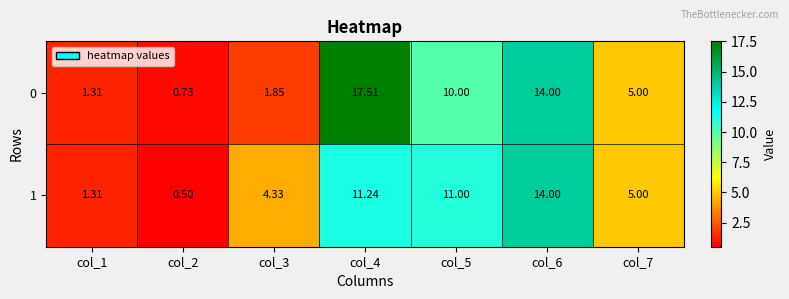

List the series in order of their peak value, lowest first.

1, 0